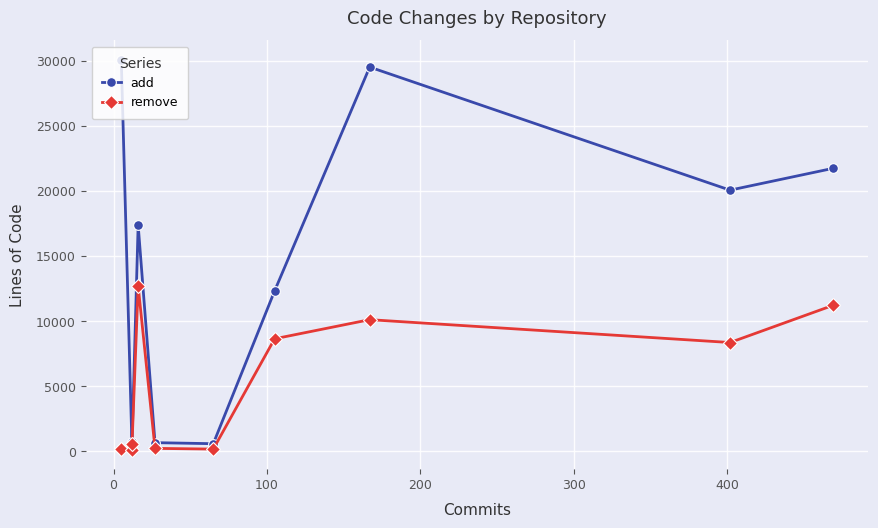

True or false: remove and add cross at least once.

False